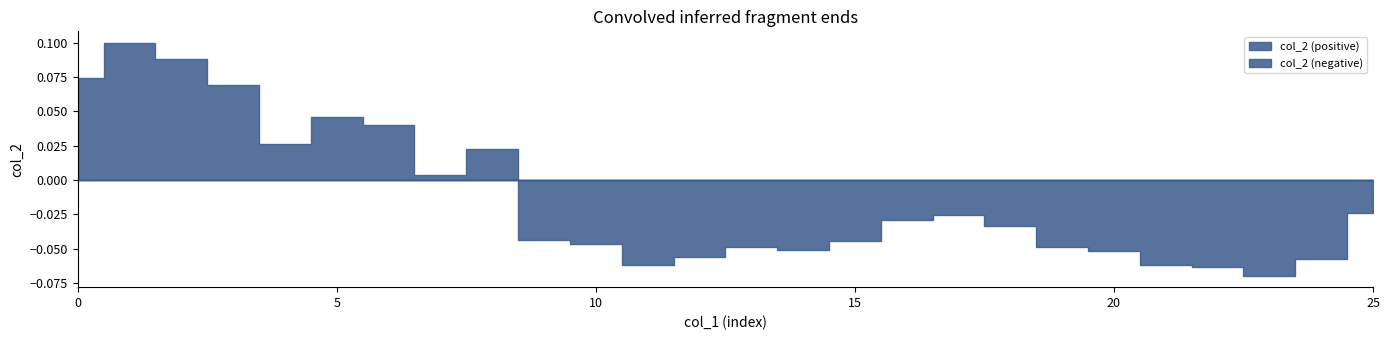

How many data points are above 0?

9